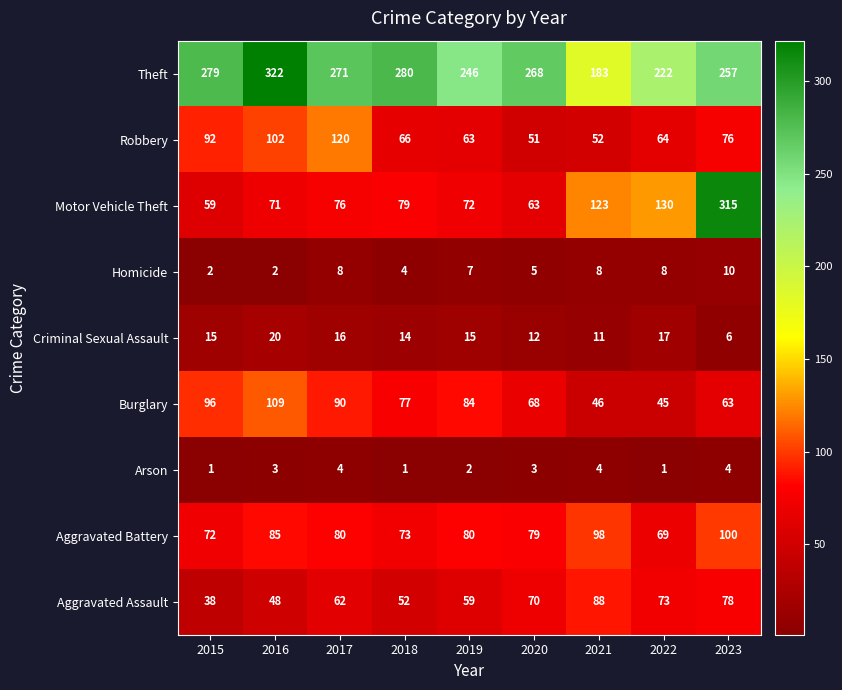

Rank the series at 2022 from lowest to highest value.

Arson, Homicide, Criminal Sexual Assault, Burglary, Robbery, Aggravated Battery, Aggravated Assault, Motor Vehicle Theft, Theft